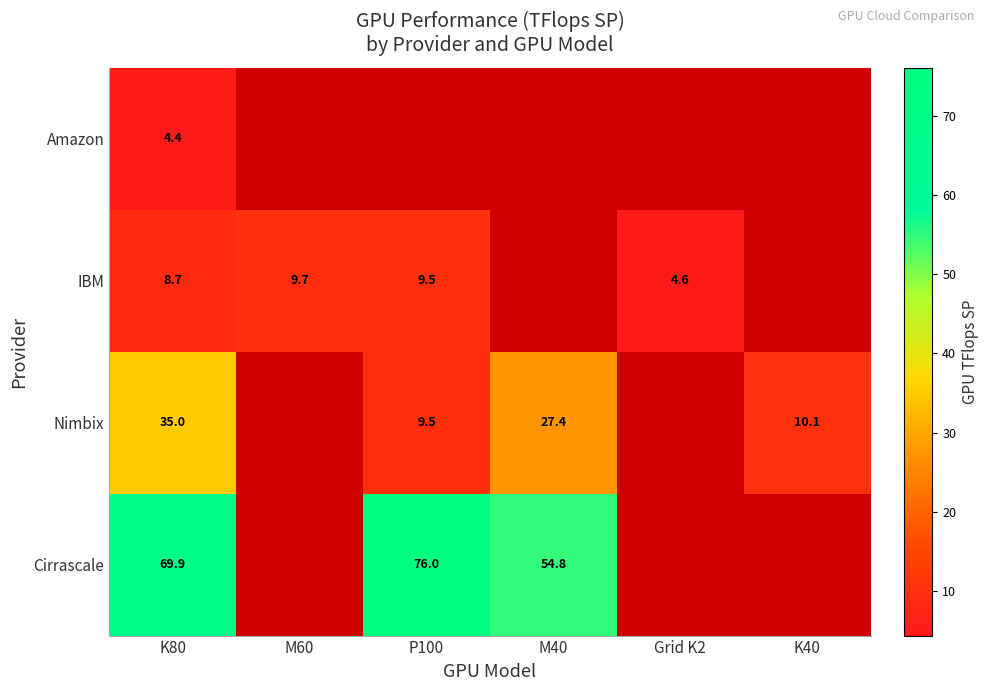

What is the sum of the Nimbix values at P100 and M40?

36.9